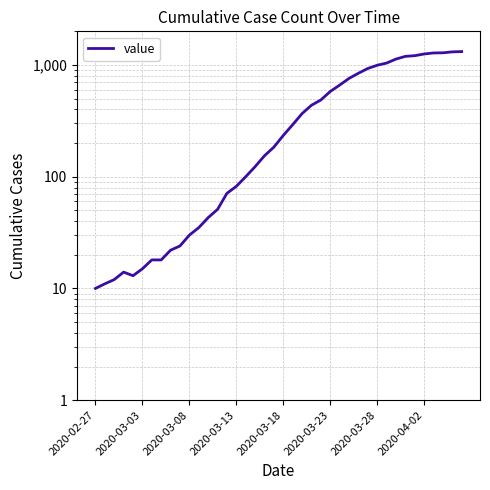

Count the number of data series in this chart.

1